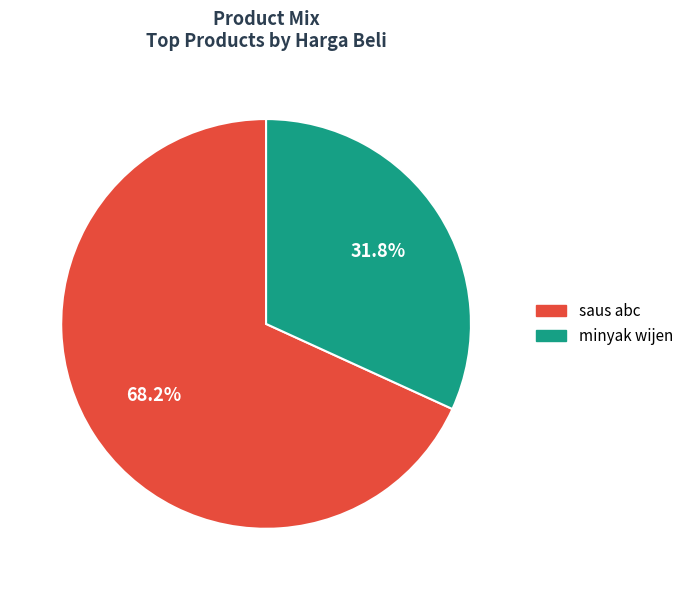

What percentage is the saus abc slice, to the nearest percent?

68%